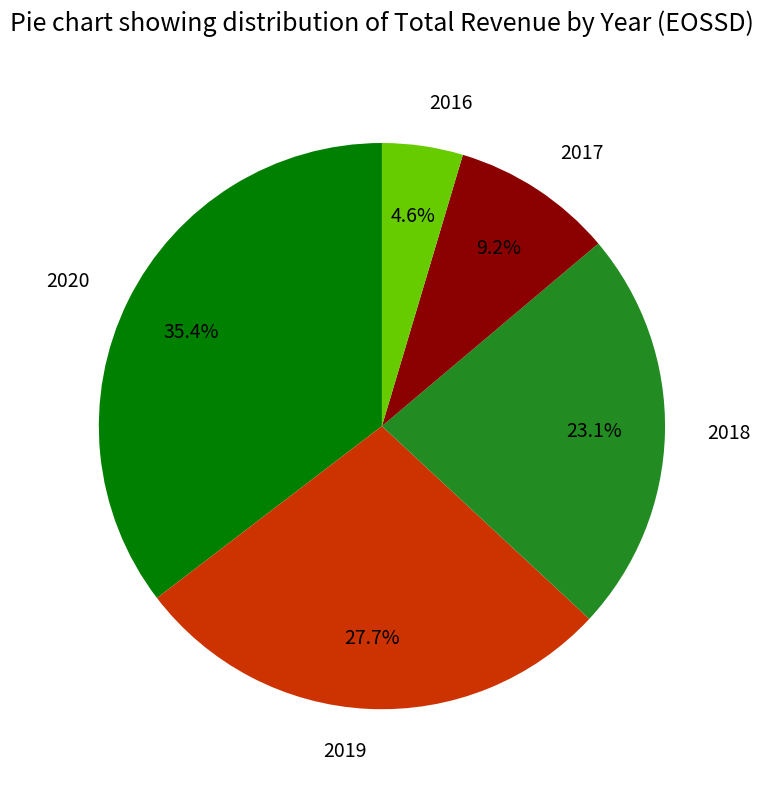

Does any single category account for the majority?

No